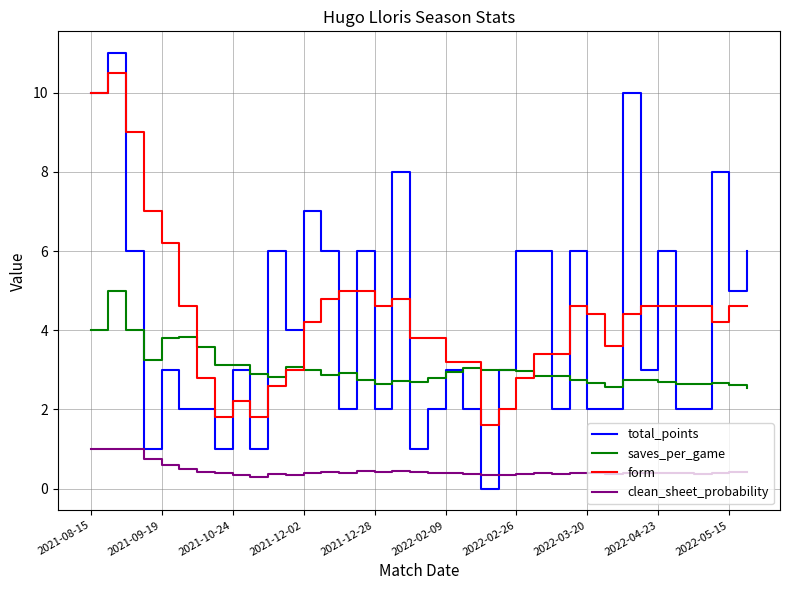

Which series has the largest range (max minus min)?

total_points